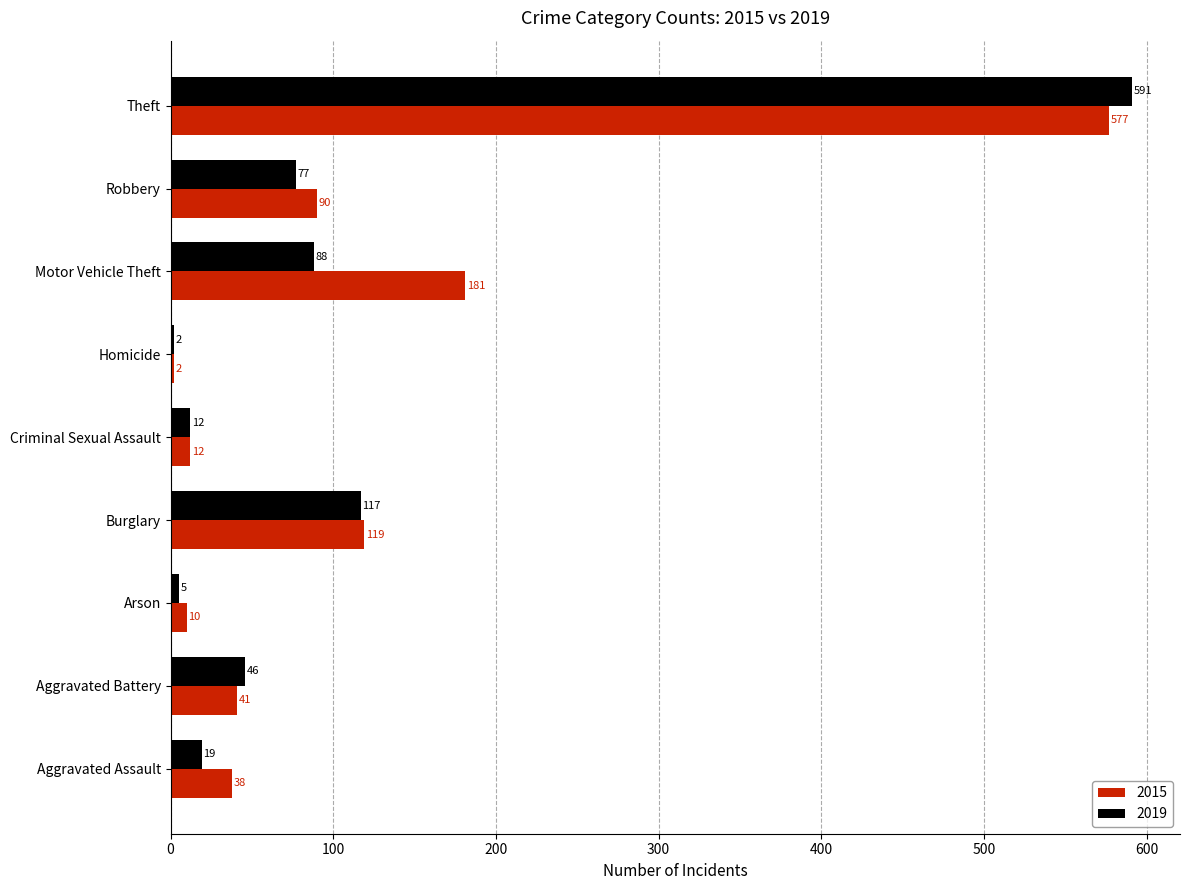

What is the difference between the maximum and minimum values in the 2019 series?

589